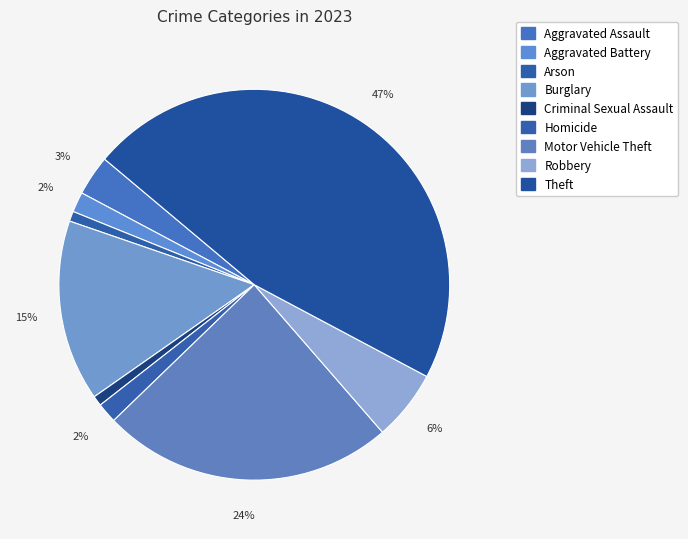

To the nearest percent, what portion does Criminal Sexual Assault represent?

1%